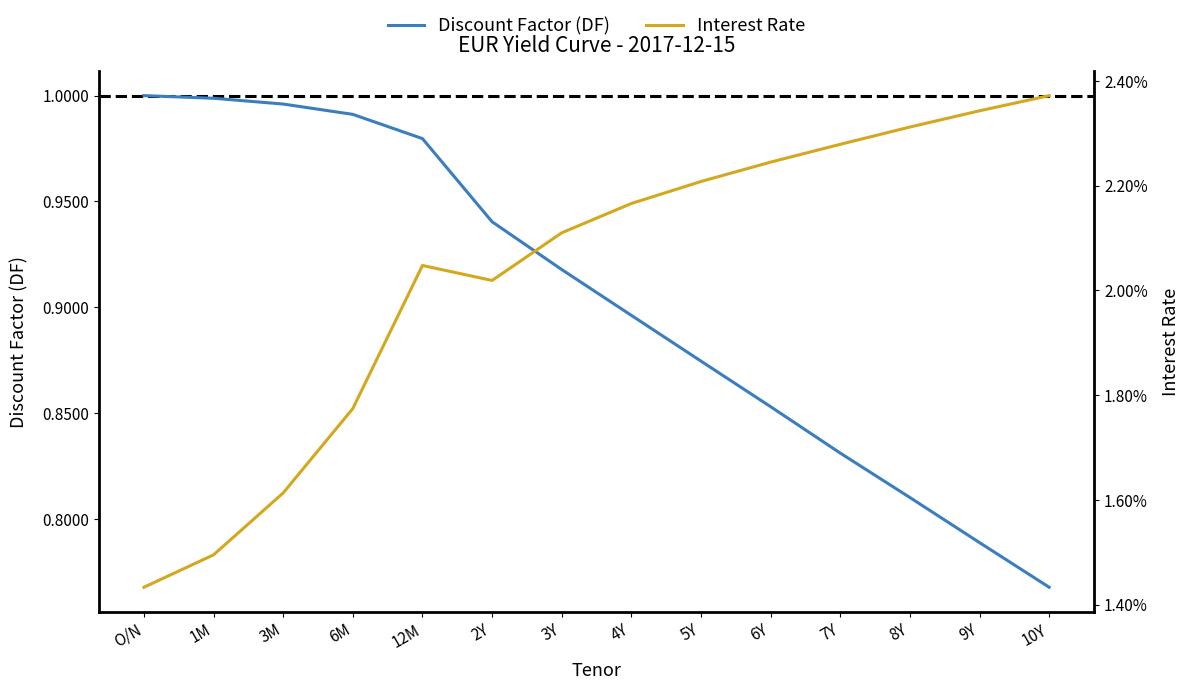

True or false: Interest Rate and Discount Factor (DF) cross at least once.

False